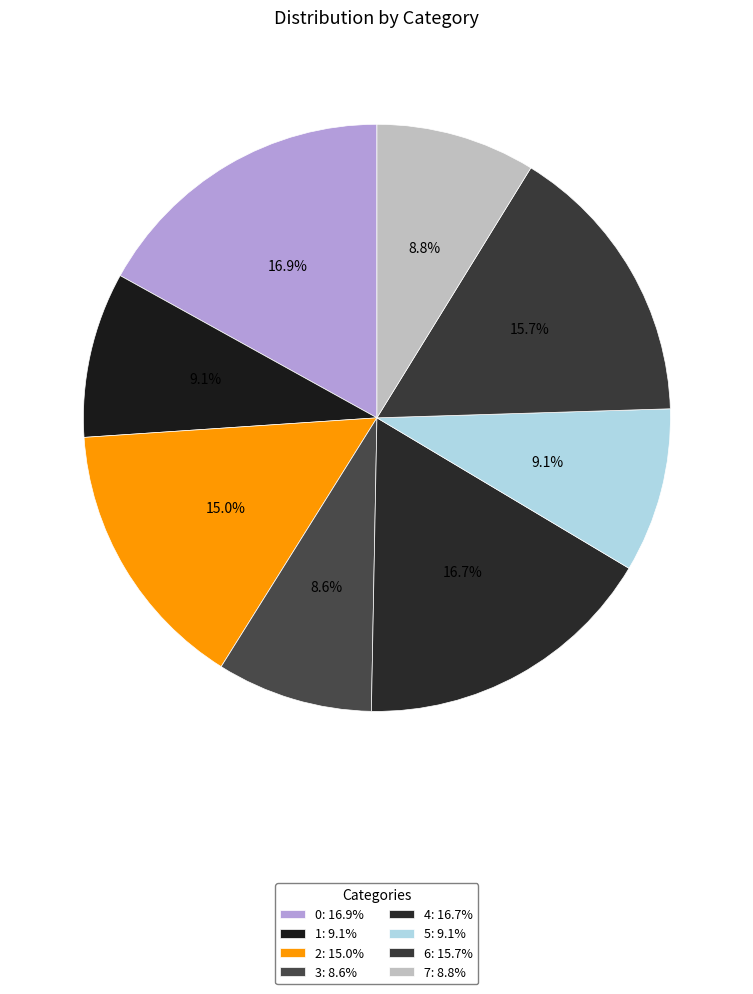

How many segments does this pie chart have?

8